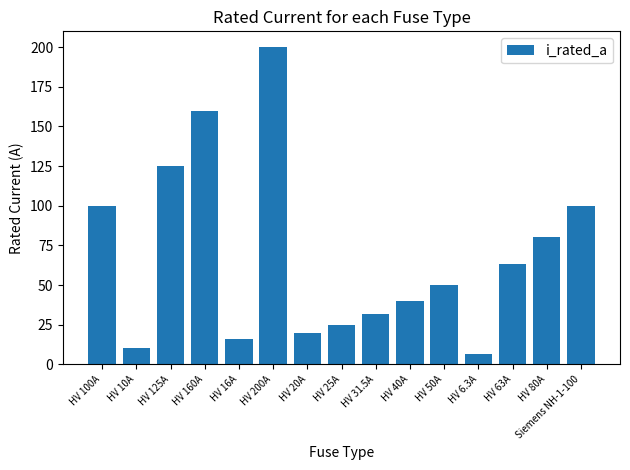

Reading right to left, extract all data points from this chart.

100.0	80.0	63.0	6.3	50.0	40.0	31.5	25.0	20.0	200.0	16.0	160.0	125.0	10.0	100.0